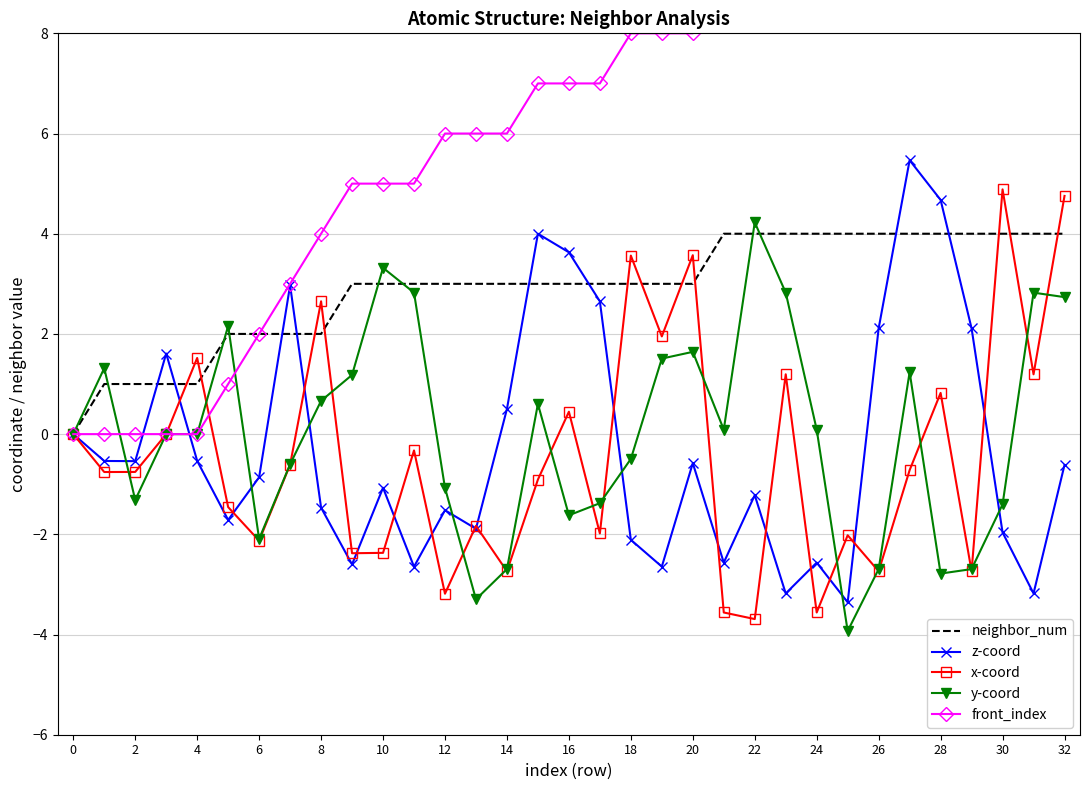

Which series has the largest range (max minus min)?

front_index